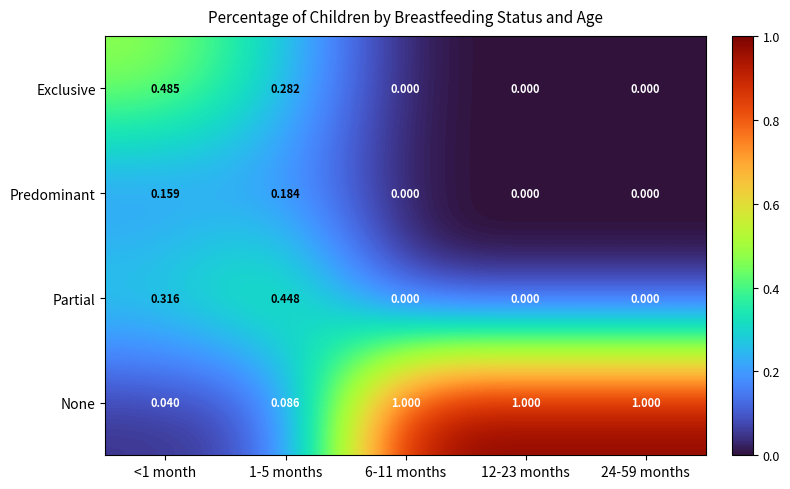

Rank the series by their maximum value, from highest to lowest.

None, Exclusive, Partial, Predominant